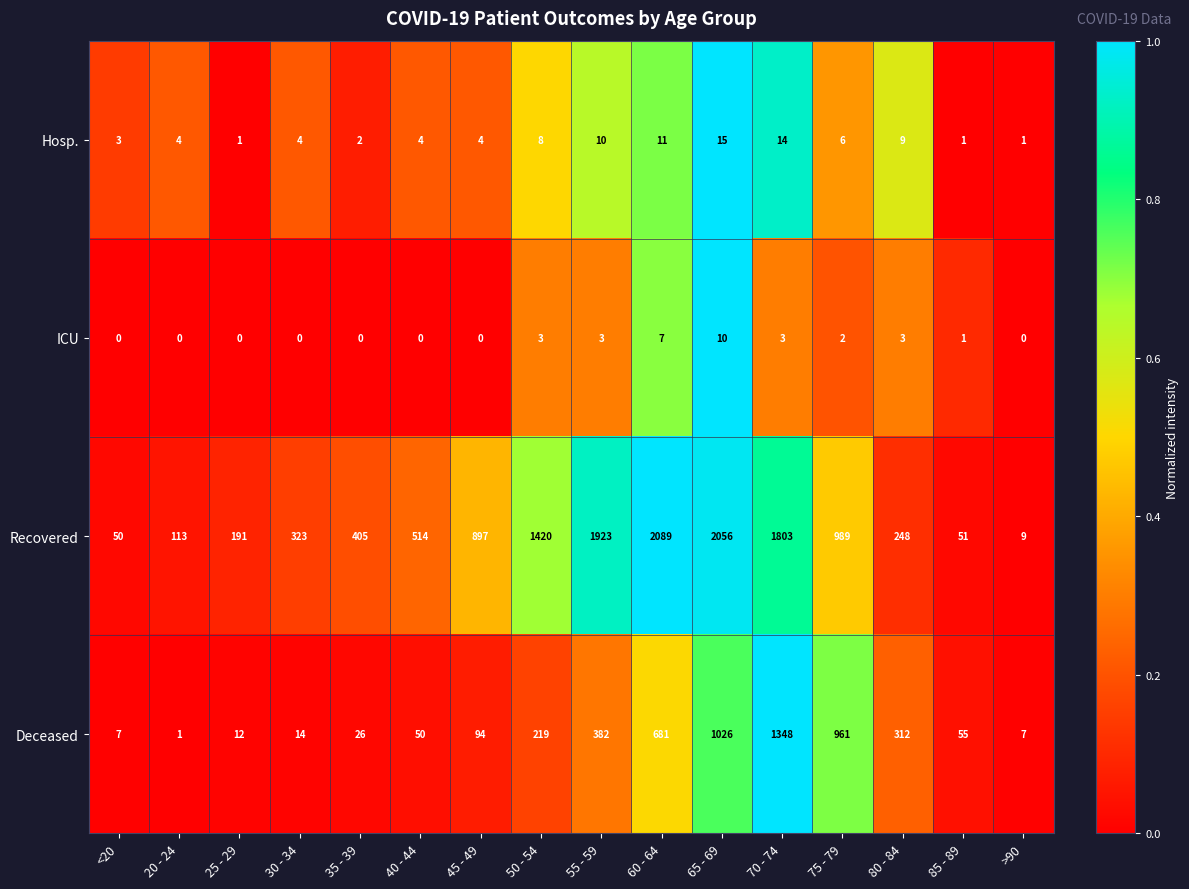

Which category has the highest value in the Hosp. series?

65 - 69